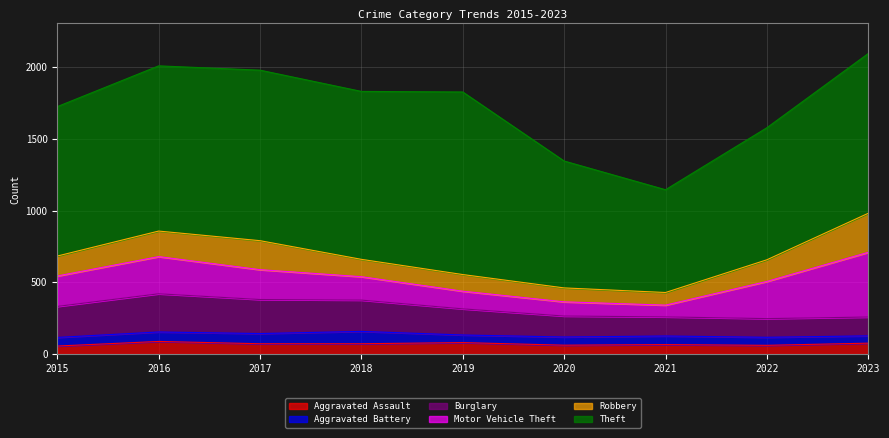

What is the minimum value for Aggravated Battery?

51